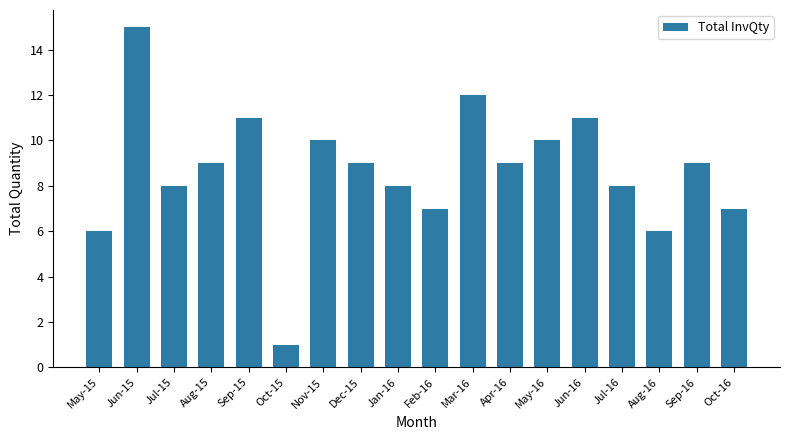

What value does the data have at Jul-16?

8